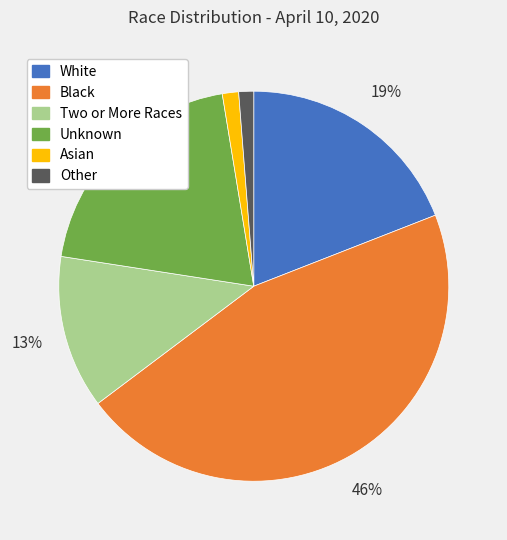

Is there any slice that represents more than half of the pie?

No